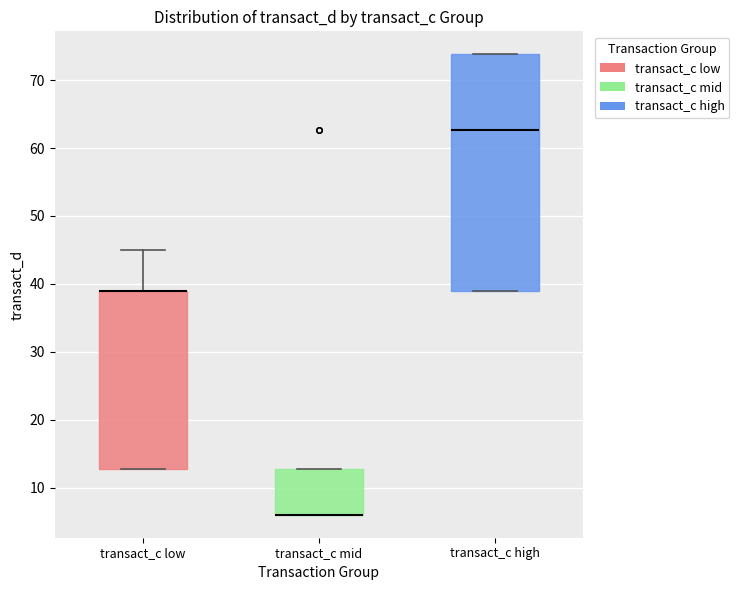

Where is the lower edge of the box for transact_c mid on the y-axis? The values are not printed on the chart, so give them approximately, as read against the axis.

6